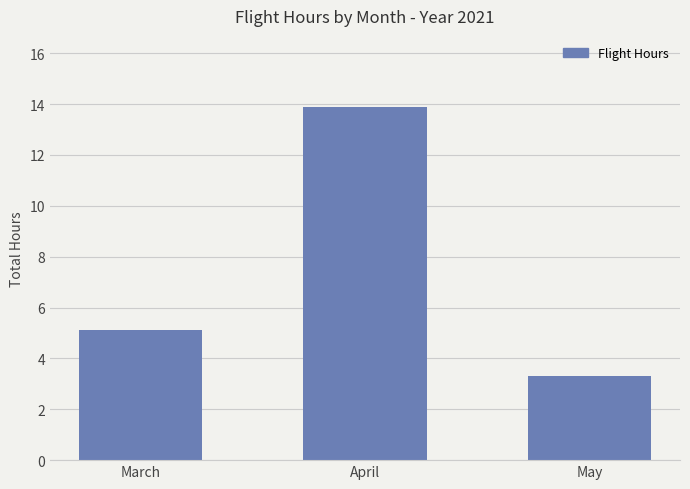

How many bars are there in total?

3